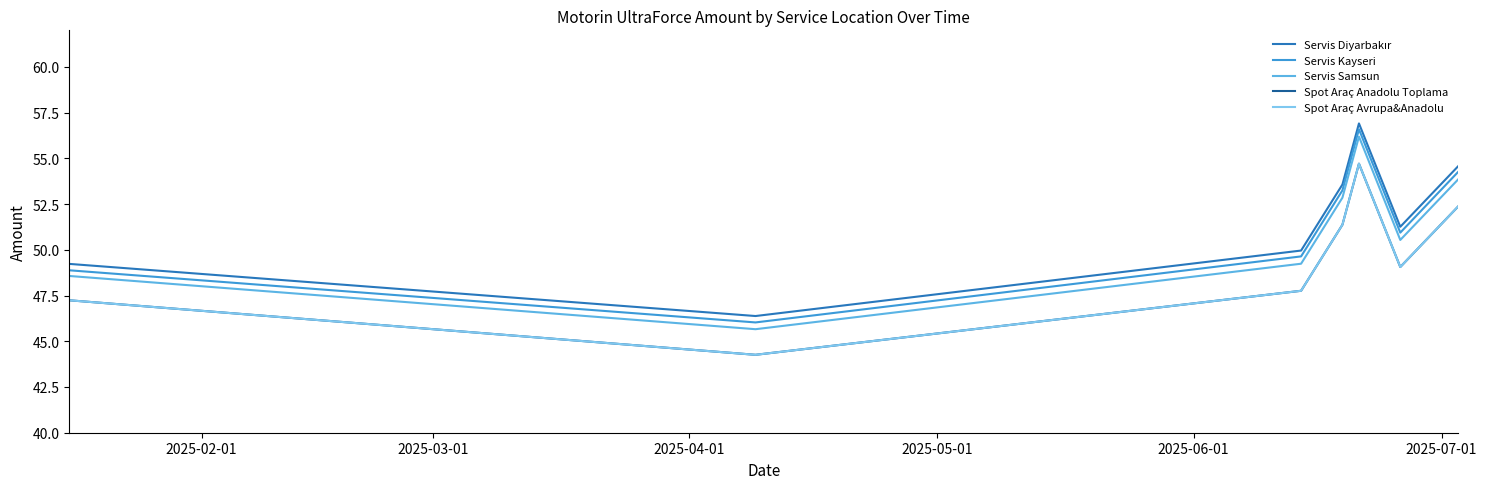

What is the lowest value of the Spot Araç Anadolu Toplama series?

44.3